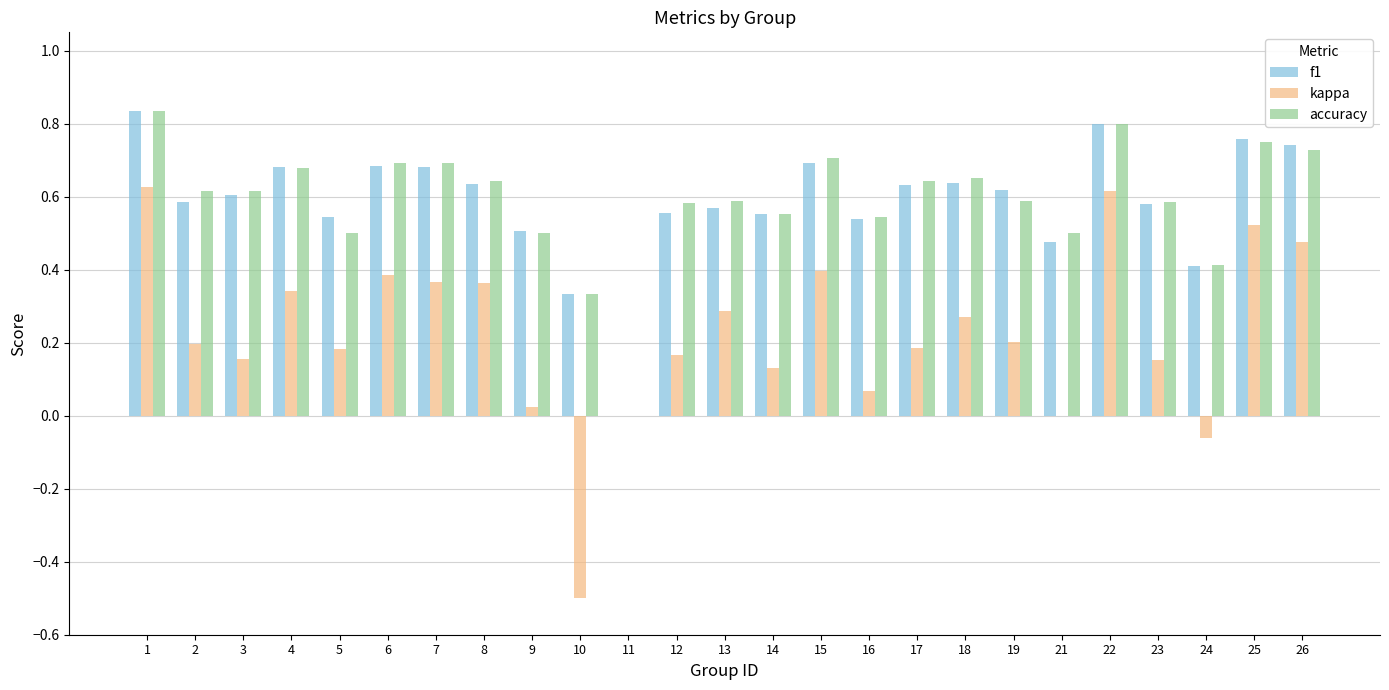

At which label is accuracy closest to 0?

11